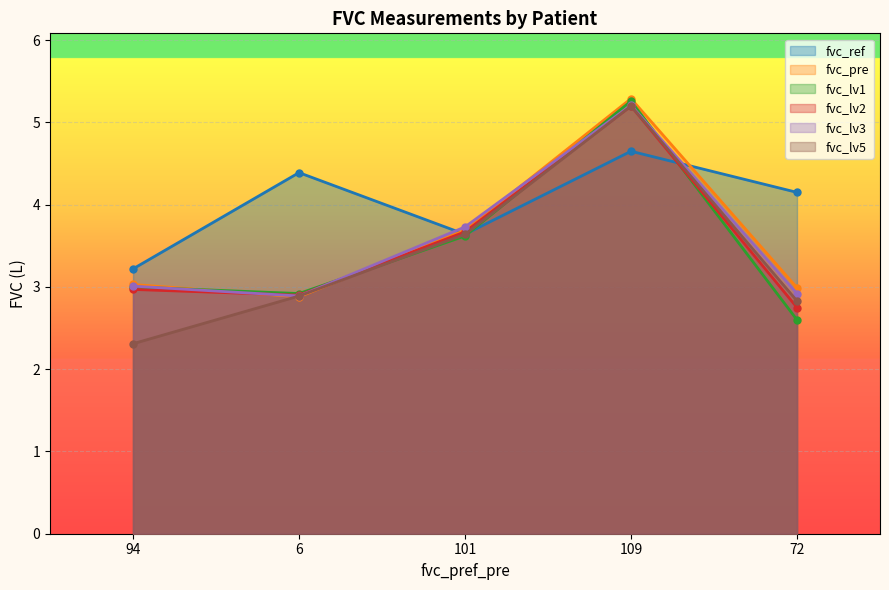

After their last crossing, which series has the higher values: fvc_ref or fvc_pre?

fvc_ref